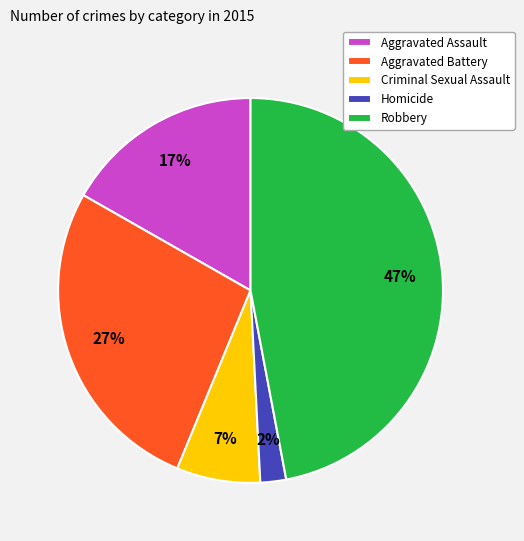

The Robbery slice represents 58% of the pie. True or false?

False